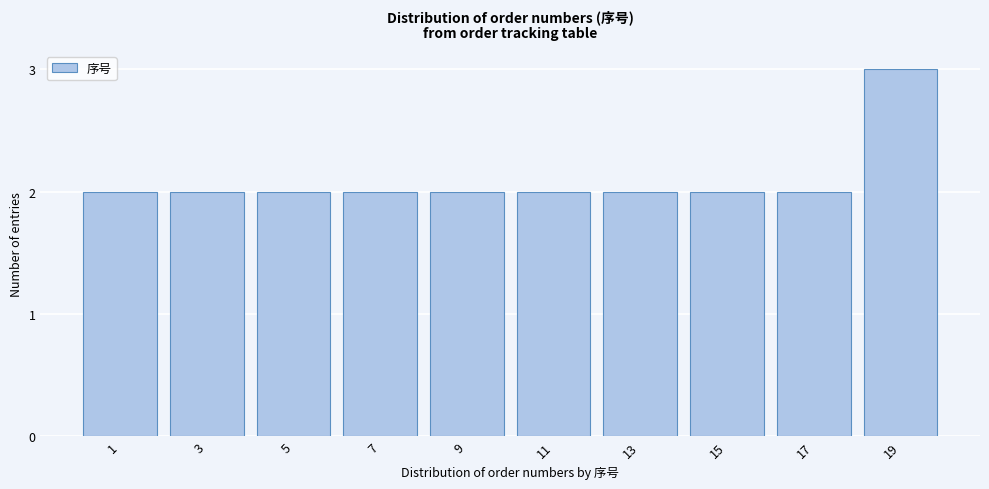

Reading right to left, what are all the values shown in this chart?

19=3	17=2	15=2	13=2	11=2	9=2	7=2	5=2	3=2	1=2